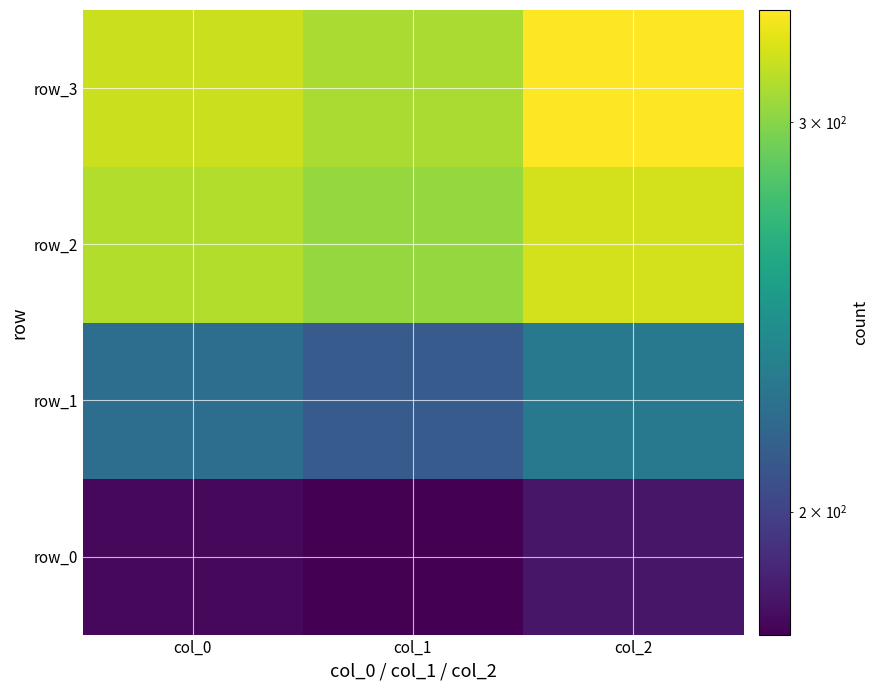

At which category is the sum across all series the highest?

col_2